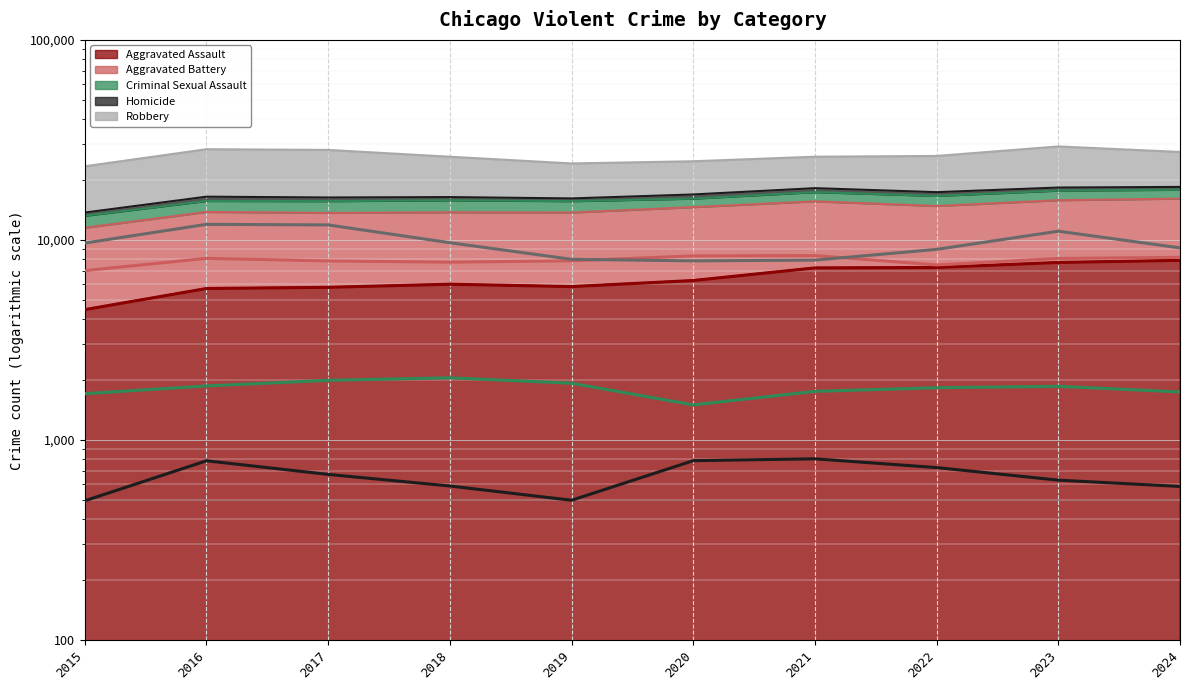

True or false: Criminal Sexual Assault (line) and Aggravated Battery (line) intersect in this chart.

False